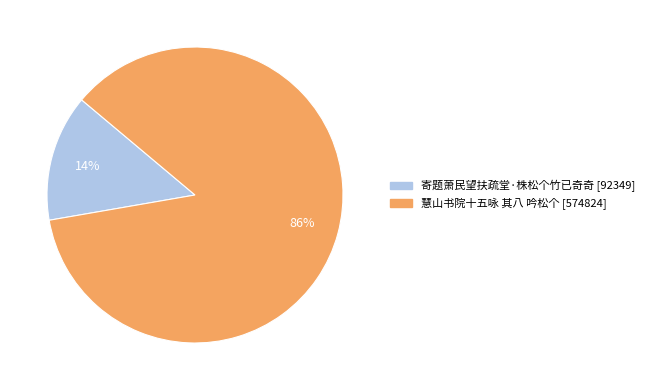

Which has a higher value, 寄题萧民望扶疏堂·株松个竹已奇奇 or 慧山书院十五咏 其八 吟松个?

慧山书院十五咏 其八 吟松个